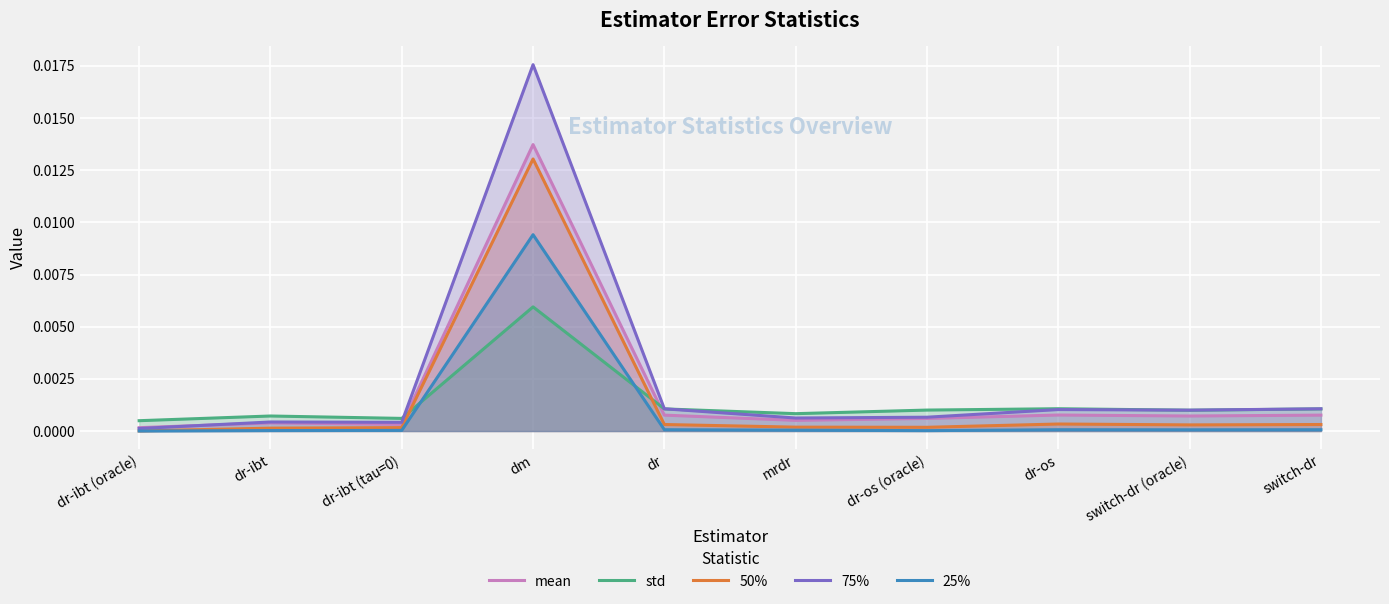

How many intersections are there between std and 25%?

2